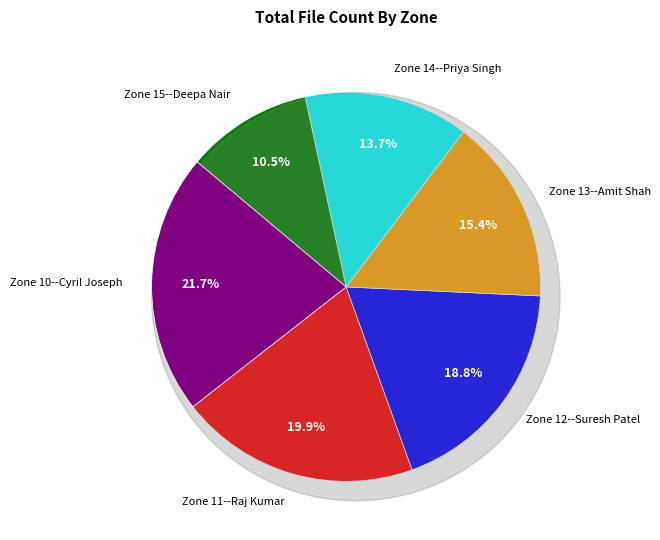

The Zone 15 slice represents 16% of the pie. True or false?

False